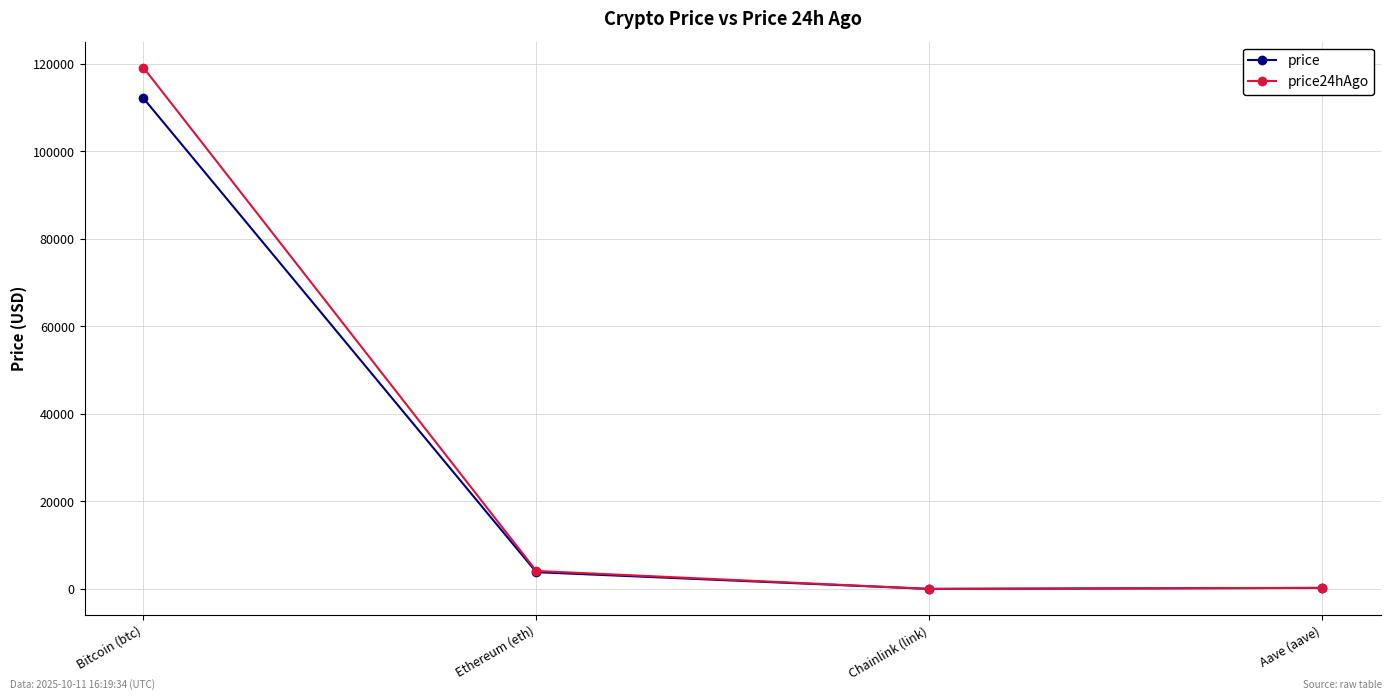

What is the label of the 4th point from the left?

Aave (aave)